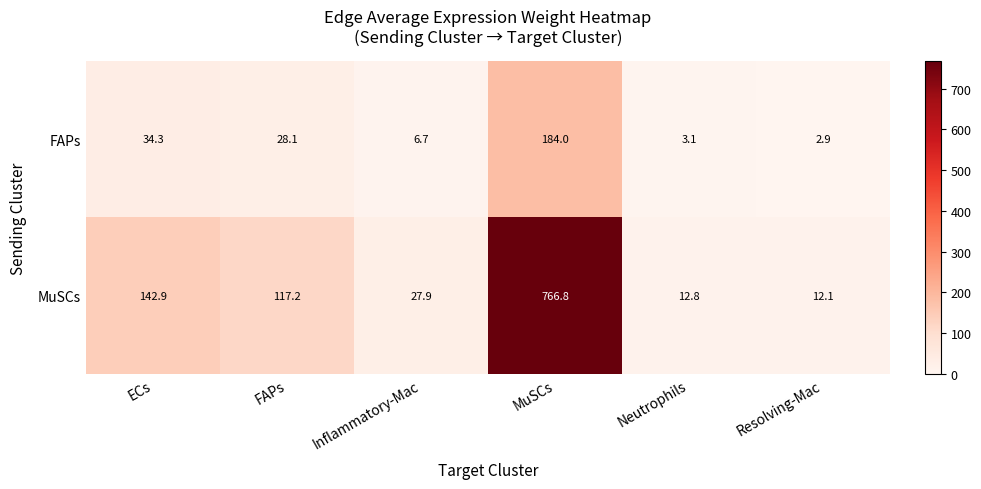

Which series has the largest total across all categories?

MuSCs